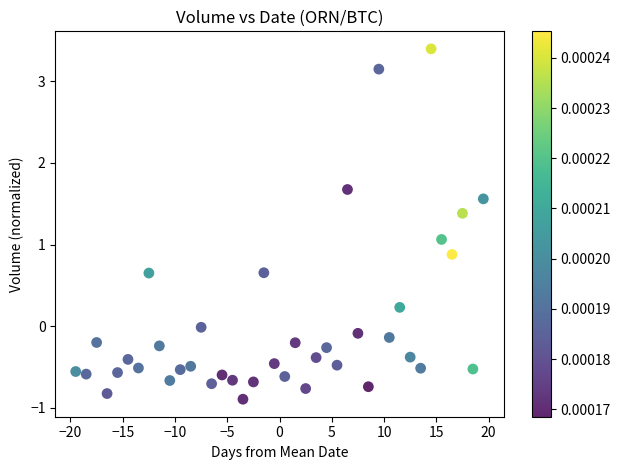

What Y value in the scatter plot is closest to 1?

1.1